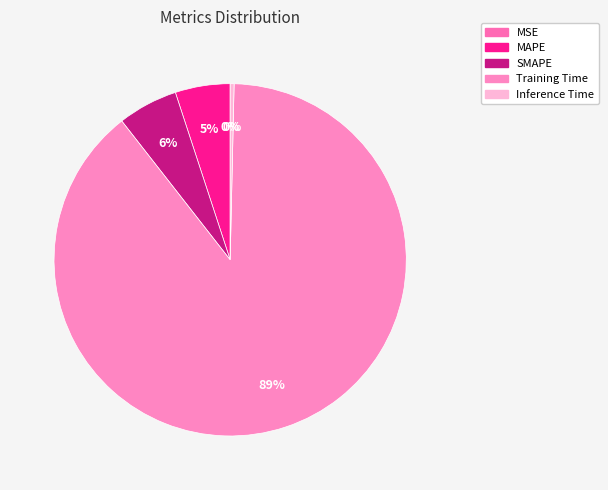

What is the largest slice in the pie chart?

Training Time